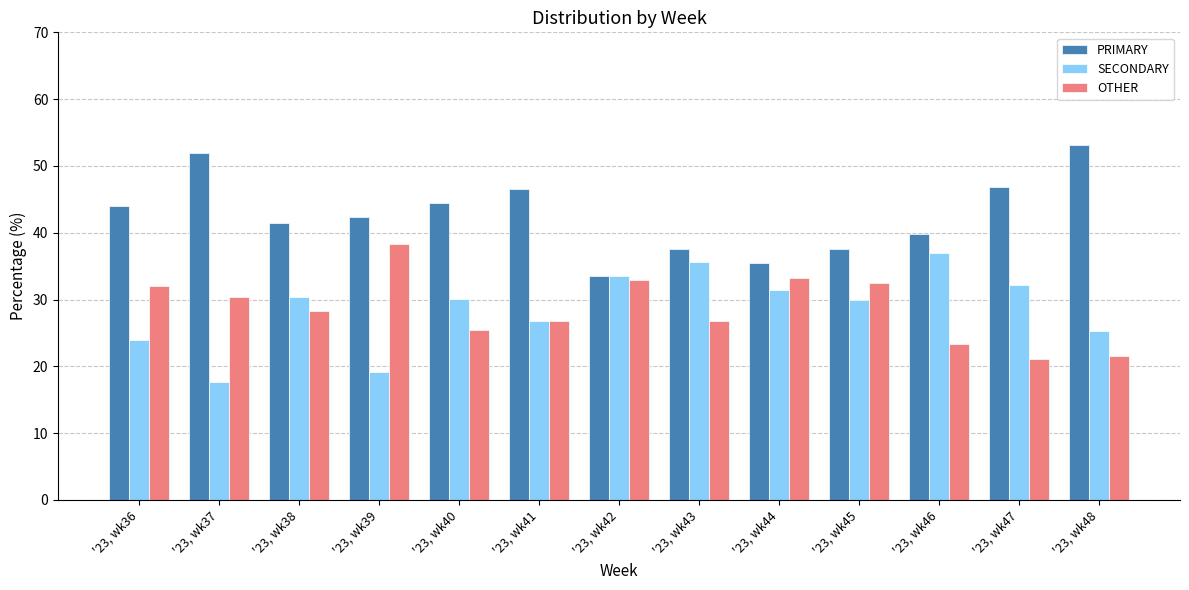

What is the value of the SECONDARY bar at the 10th from the left?

30.0